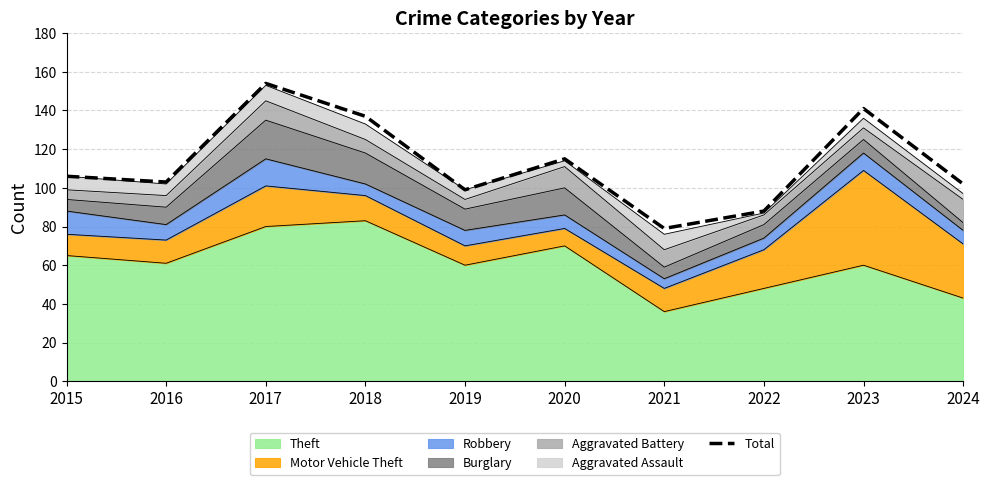

What is the maximum value shown in the chart?

154